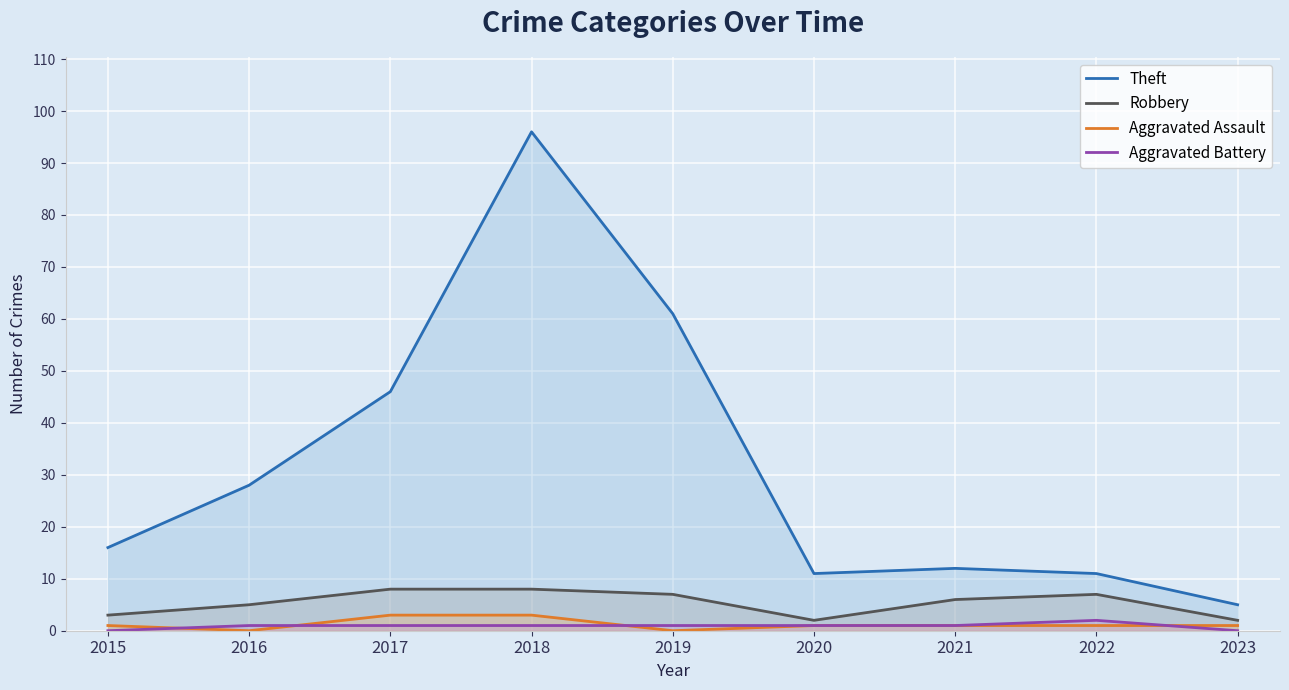

What is the sum of the Aggravated Battery values at 2023 and 2021?

1